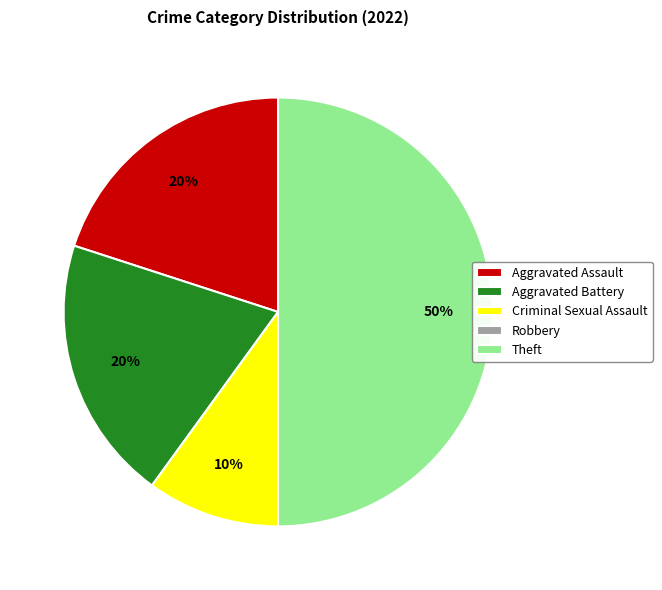

True or false: Criminal Sexual Assault accounts for 10% of the total.

True